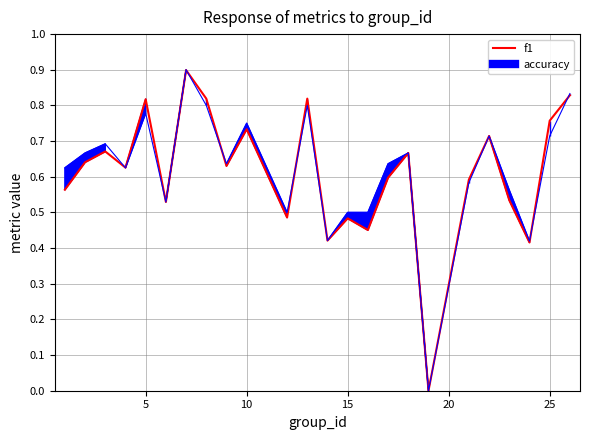

Is this an area chart (filled region under the line)?

No